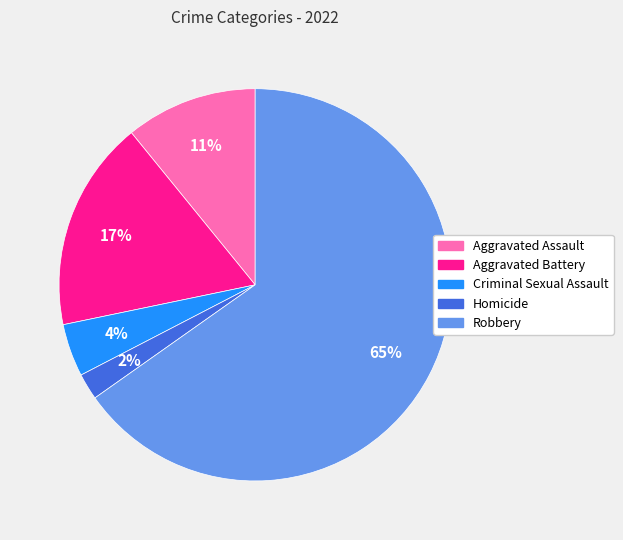

To the nearest percent, what portion does Criminal Sexual Assault represent?

4%